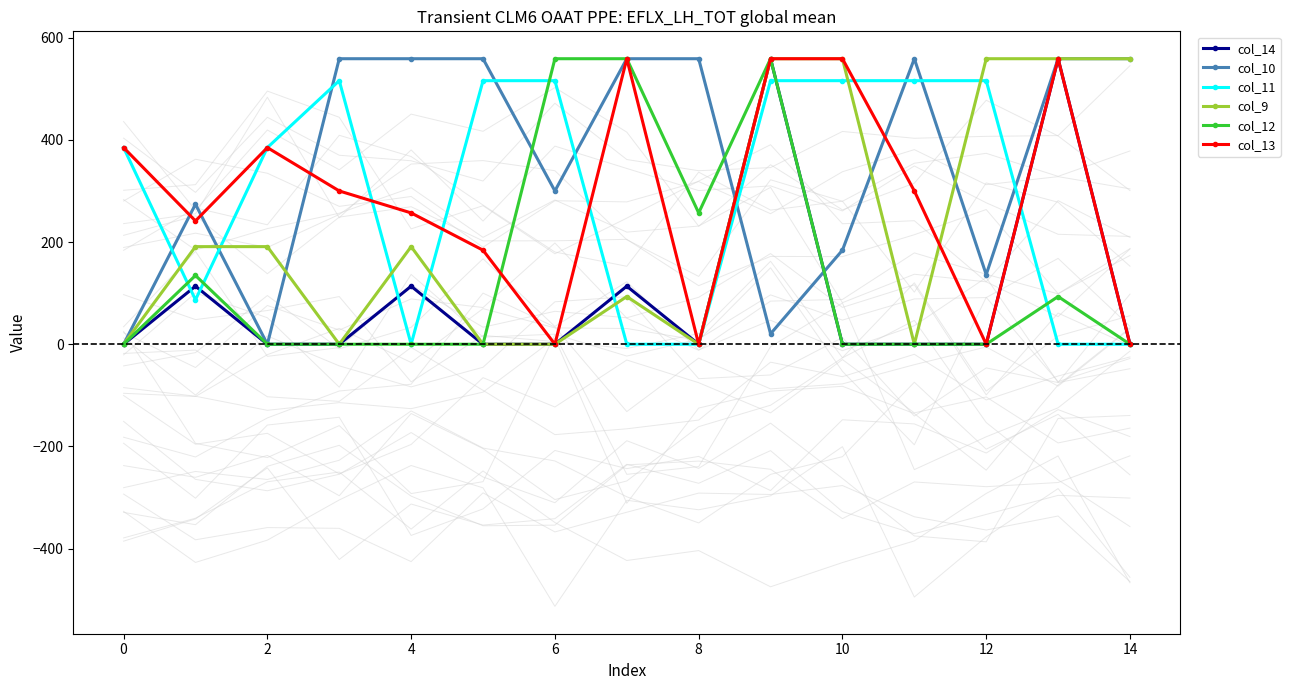

Is it true that col_14 equals -249.8 at 14?

False